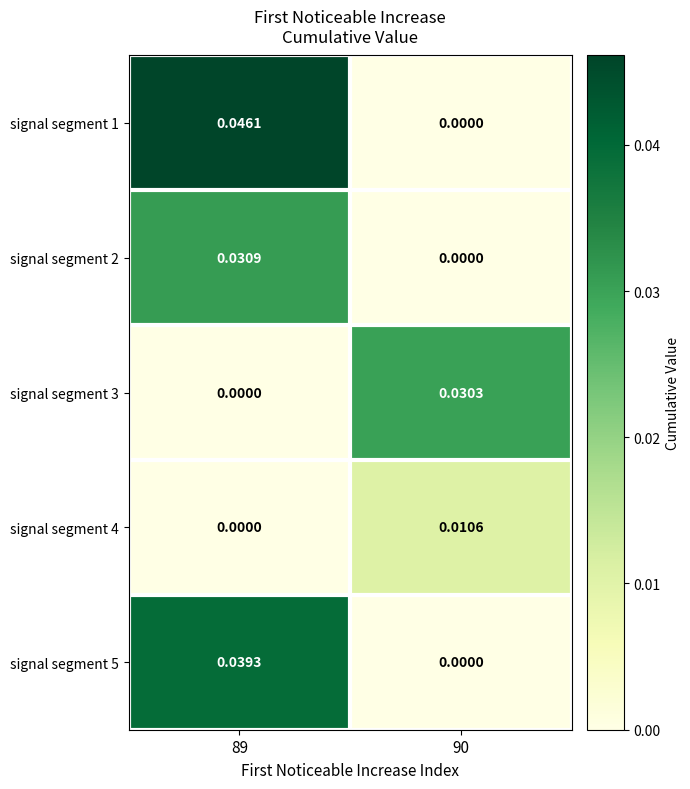

Is the value of signal segment 1 at 90 greater than the value of signal segment 5 at 89?

No